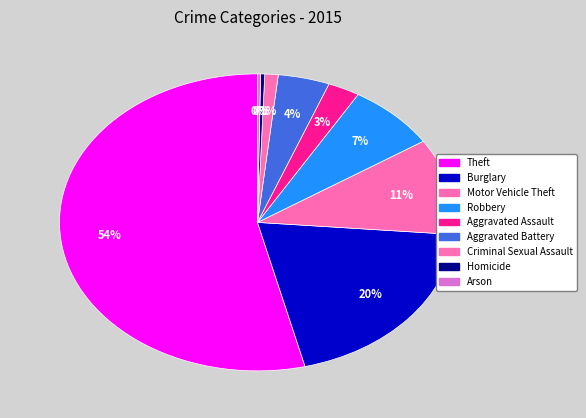

Which slice is the smallest?

Arson